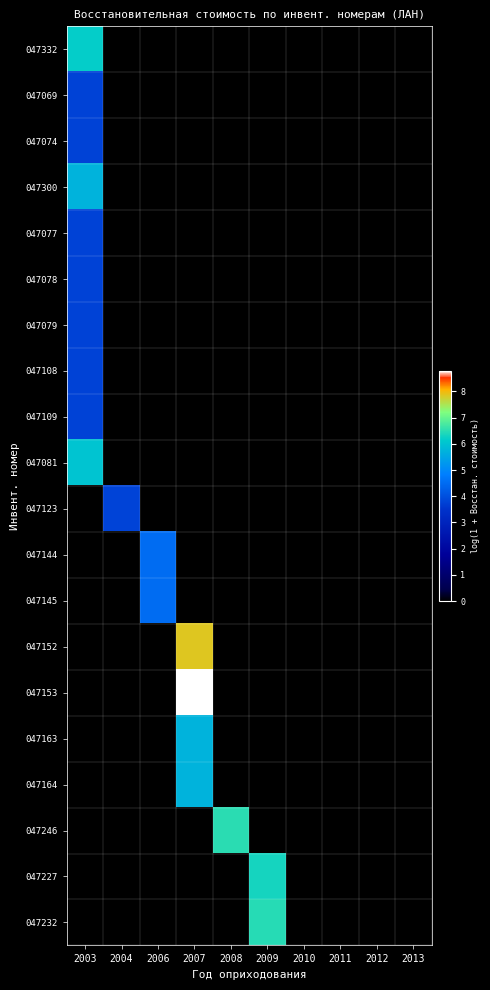

Reading left to right, list all the values displayed in this chart.

047332: 2003=6.2	2004=0.0	2006=0.0	2007=0.0	2008=0.0	2009=0.0	2010=0.0	2011=0.0	2012=0.0	2013=0.0
047069: 2003=3.8	2004=0.0	2006=0.0	2007=0.0	2008=0.0	2009=0.0	2010=0.0	2011=0.0	2012=0.0	2013=0.0
047074: 2003=3.8	2004=0.0	2006=0.0	2007=0.0	2008=0.0	2009=0.0	2010=0.0	2011=0.0	2012=0.0	2013=0.0
047300: 2003=5.7	2004=0.0	2006=0.0	2007=0.0	2008=0.0	2009=0.0	2010=0.0	2011=0.0	2012=0.0	2013=0.0
047077: 2003=3.8	2004=0.0	2006=0.0	2007=0.0	2008=0.0	2009=0.0	2010=0.0	2011=0.0	2012=0.0	2013=0.0
047078: 2003=3.8	2004=0.0	2006=0.0	2007=0.0	2008=0.0	2009=0.0	2010=0.0	2011=0.0	2012=0.0	2013=0.0
047079: 2003=3.8	2004=0.0	2006=0.0	2007=0.0	2008=0.0	2009=0.0	2010=0.0	2011=0.0	2012=0.0	2013=0.0
047108: 2003=3.8	2004=0.0	2006=0.0	2007=0.0	2008=0.0	2009=0.0	2010=0.0	2011=0.0	2012=0.0	2013=0.0
047109: 2003=3.8	2004=0.0	2006=0.0	2007=0.0	2008=0.0	2009=0.0	2010=0.0	2011=0.0	2012=0.0	2013=0.0
047081: 2003=6.0	2004=0.0	2006=0.0	2007=0.0	2008=0.0	2009=0.0	2010=0.0	2011=0.0	2012=0.0	2013=0.0
047123: 2003=0.0	2004=3.8	2006=0.0	2007=0.0	2008=0.0	2009=0.0	2010=0.0	2011=0.0	2012=0.0	2013=0.0
047144: 2003=0.0	2004=0.0	2006=4.5	2007=0.0	2008=0.0	2009=0.0	2010=0.0	2011=0.0	2012=0.0	2013=0.0
047145: 2003=0.0	2004=0.0	2006=4.5	2007=0.0	2008=0.0	2009=0.0	2010=0.0	2011=0.0	2012=0.0	2013=0.0
047152: 2003=0.0	2004=0.0	2006=0.0	2007=7.9	2008=0.0	2009=0.0	2010=0.0	2011=0.0	2012=0.0	2013=0.0
047153: 2003=0.0	2004=0.0	2006=0.0	2007=8.8	2008=0.0	2009=0.0	2010=0.0	2011=0.0	2012=0.0	2013=0.0
047163: 2003=0.0	2004=0.0	2006=0.0	2007=5.7	2008=0.0	2009=0.0	2010=0.0	2011=0.0	2012=0.0	2013=0.0
047164: 2003=0.0	2004=0.0	2006=0.0	2007=5.7	2008=0.0	2009=0.0	2010=0.0	2011=0.0	2012=0.0	2013=0.0
047246: 2003=0.0	2004=0.0	2006=0.0	2007=0.0	2008=6.5	2009=0.0	2010=0.0	2011=0.0	2012=0.0	2013=0.0
047227: 2003=0.0	2004=0.0	2006=0.0	2007=0.0	2008=0.0	2009=6.3	2010=0.0	2011=0.0	2012=0.0	2013=0.0
047232: 2003=0.0	2004=0.0	2006=0.0	2007=0.0	2008=0.0	2009=6.5	2010=0.0	2011=0.0	2012=0.0	2013=0.0